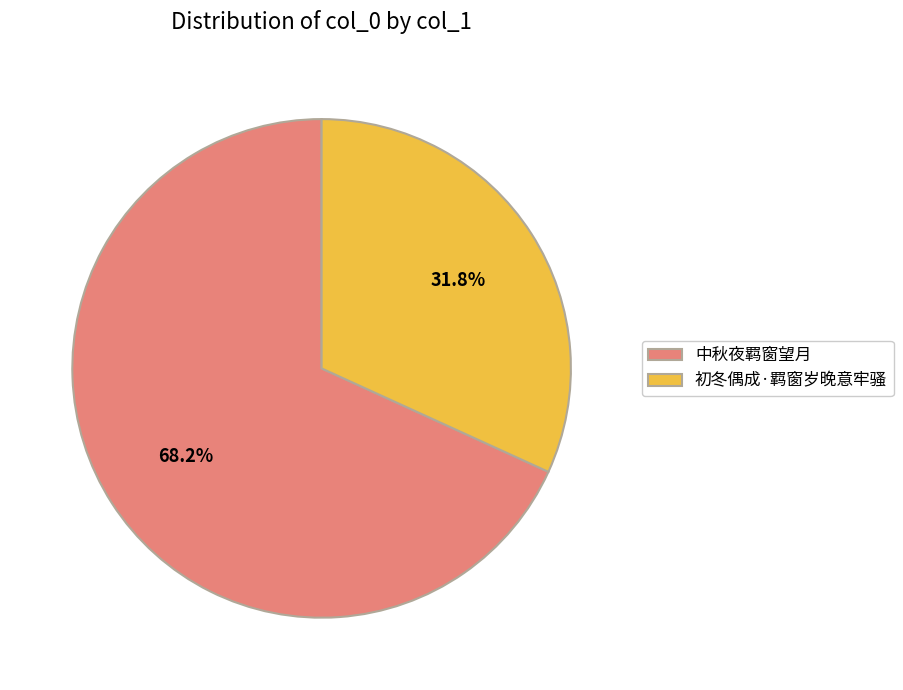

Rank the categories by value from highest to lowest.

中秋夜羁窗望月, 初冬偶成·羁窗岁晚意牢骚